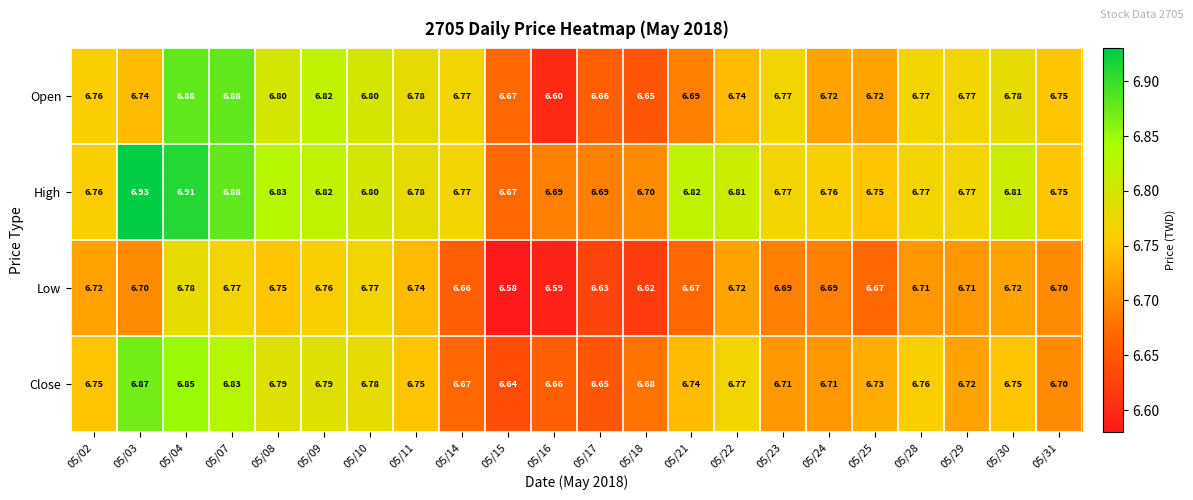

Which series has the largest total across all categories?

High